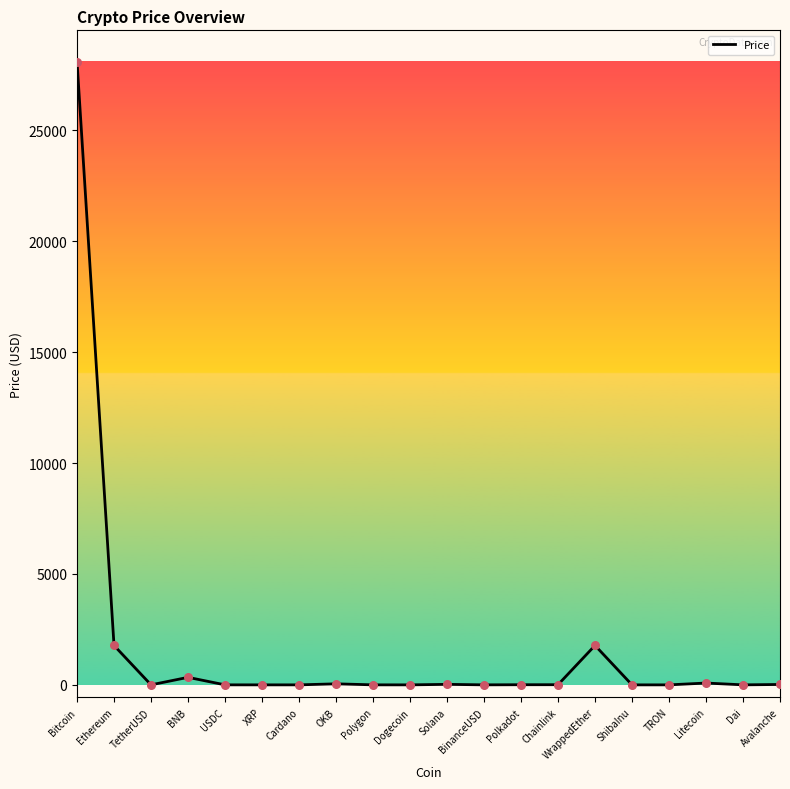

What is the maximum value shown in the chart?

28102.2